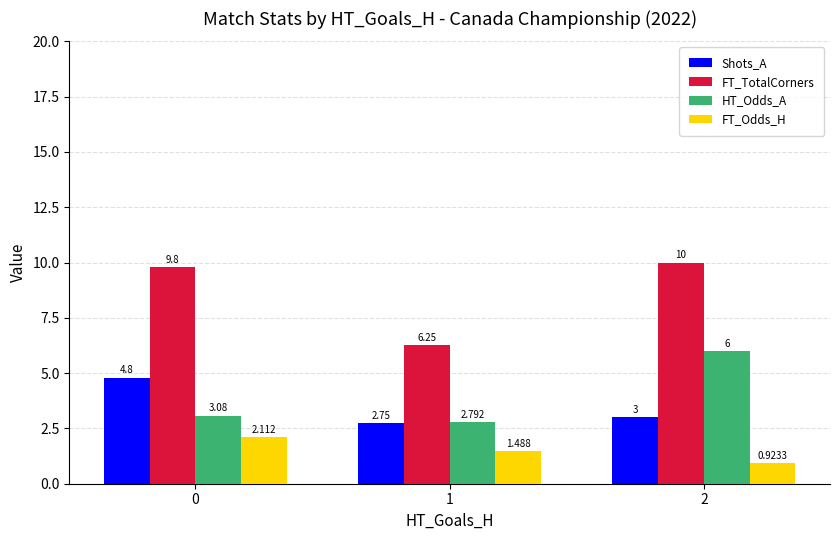

Are the bars horizontal?

No